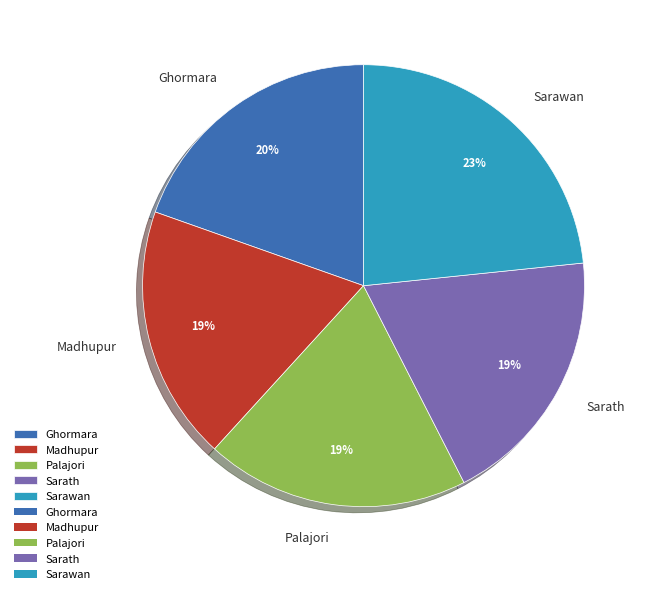

Which category has the biggest portion of the pie?

Sarawan